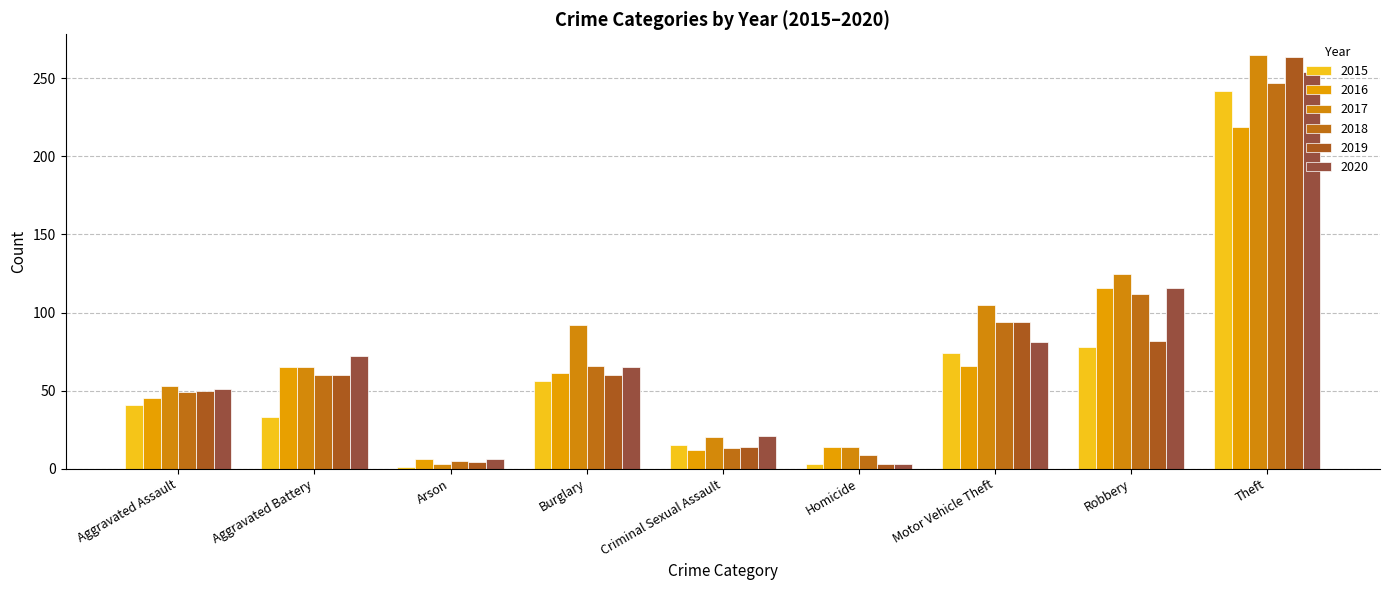

What is the label of the 4th bar from the left?

Burglary